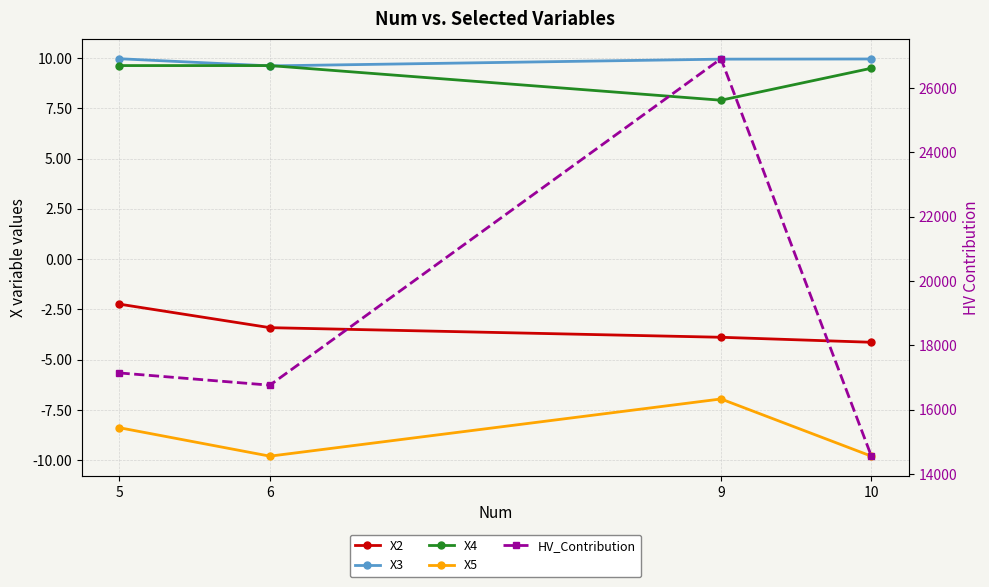

Rank the series by their maximum value, from lowest to highest.

X5, X2, X4, X3, HV_Contribution